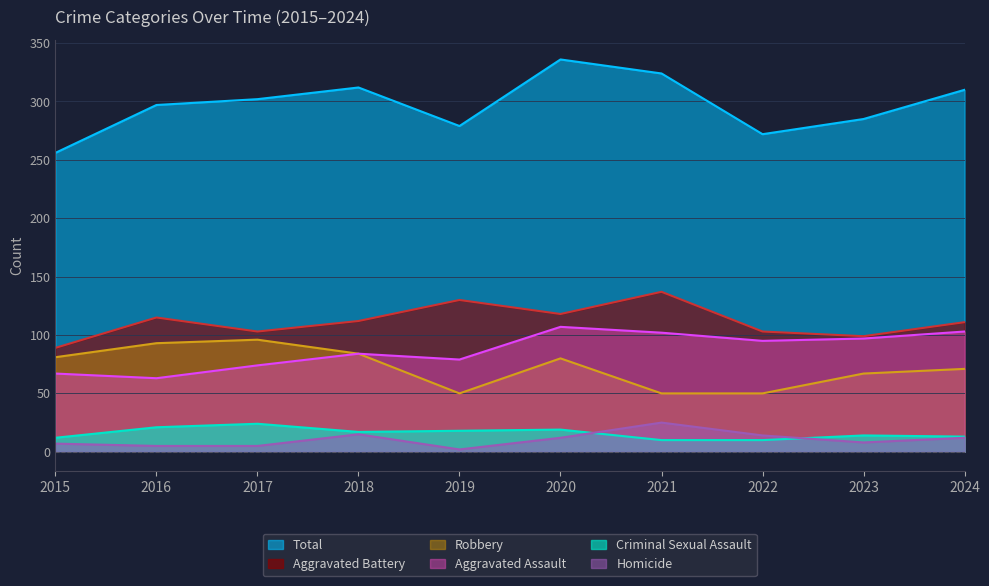

True or false: Homicide has more than 0 interior local peaks.

True